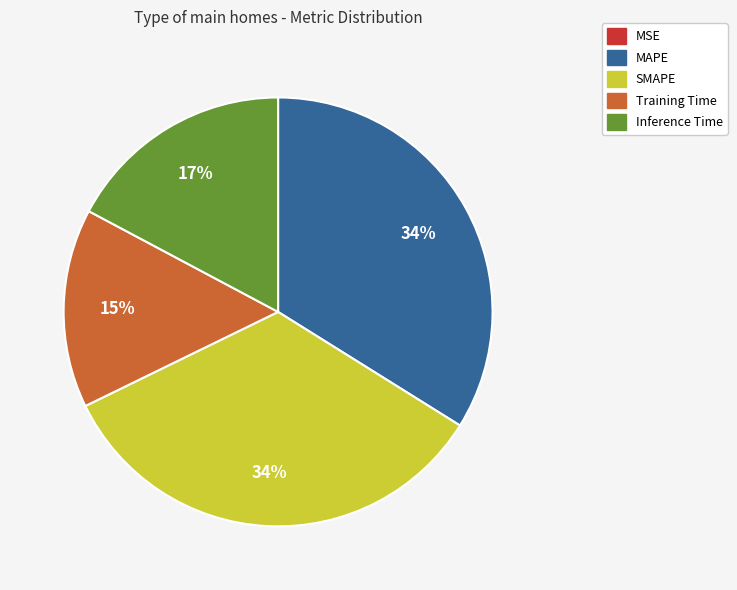

Is it true that SMAPE is 22% of the pie?

False